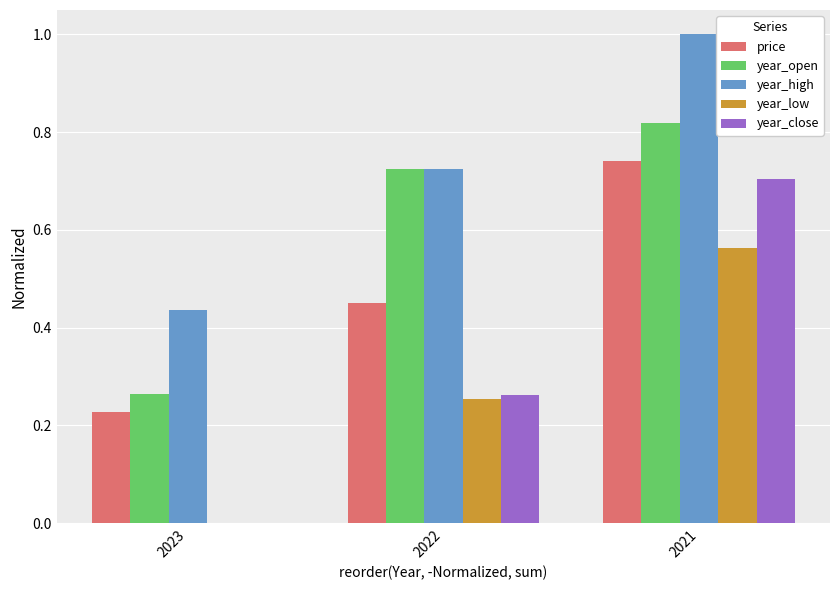

Which series changed the most between 2023 and 2021?

year_close